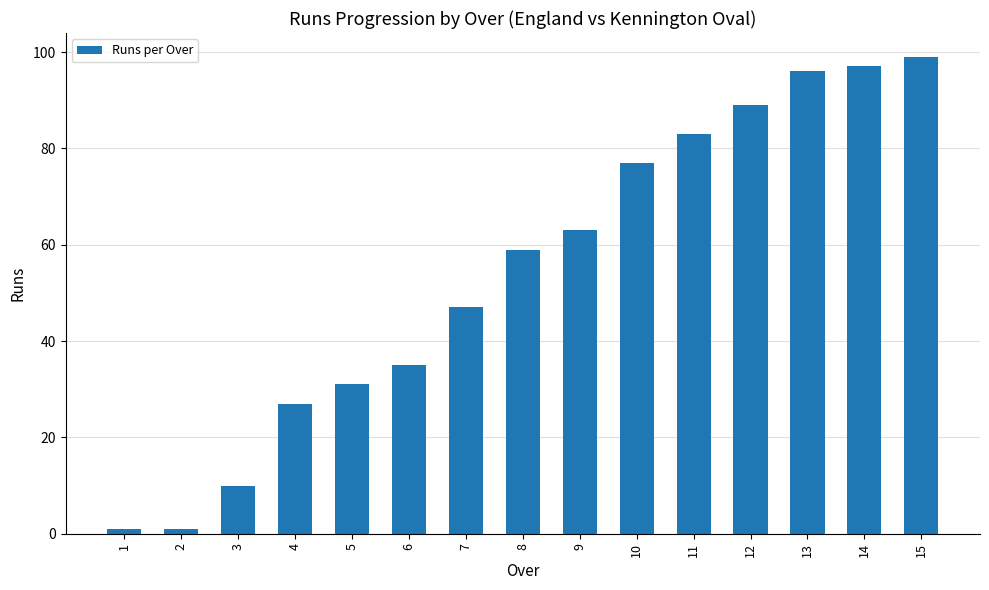

How many data points does each series have?

15